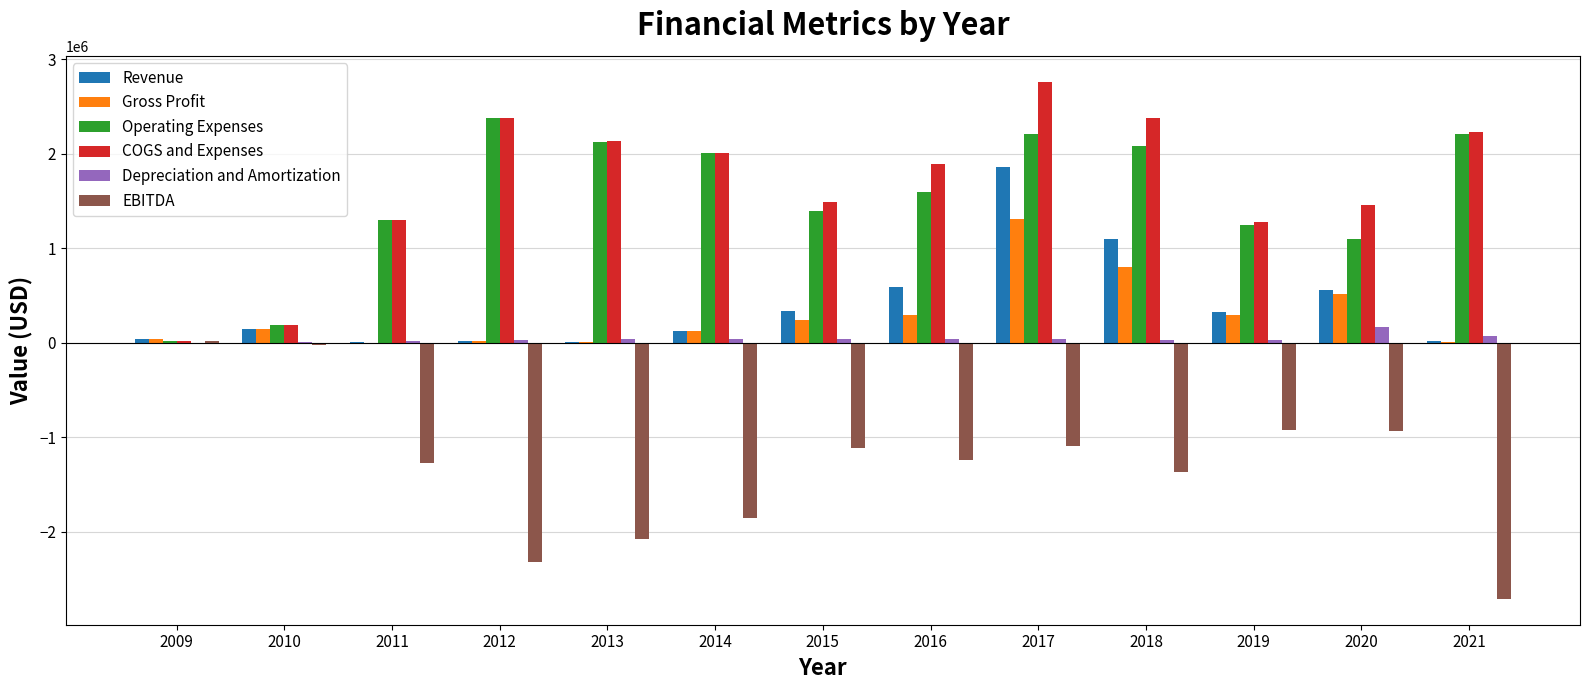

What is the average value of the Revenue series?

396009